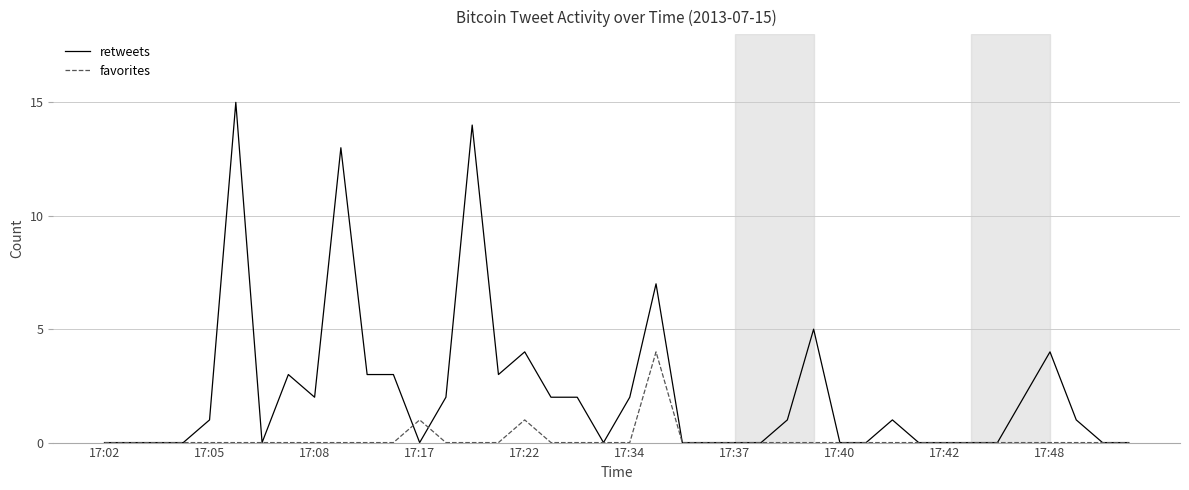

Which series has the largest total across all categories?

retweets